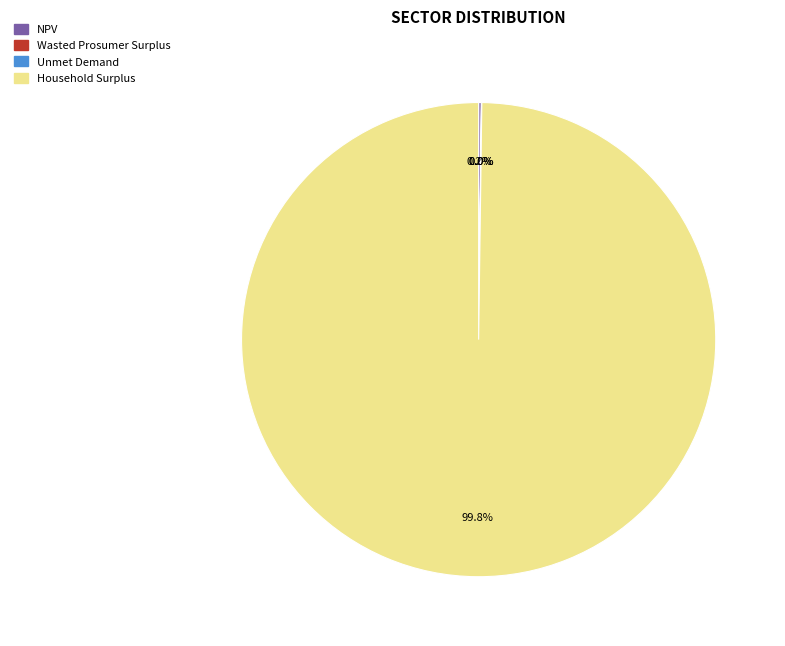

What is the largest slice in the pie chart?

Household Surplus